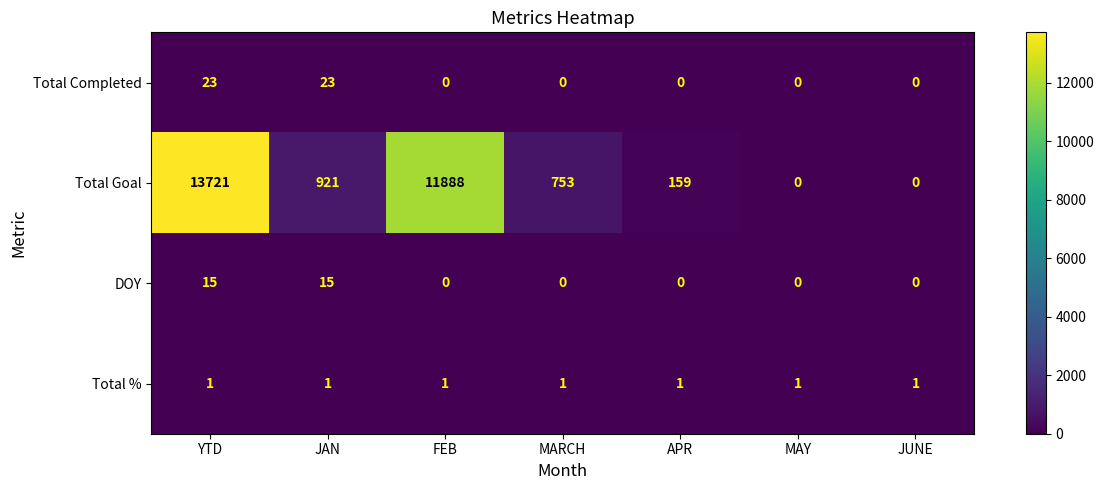

What is the sum of the Total Completed values at YTD and APR?

23